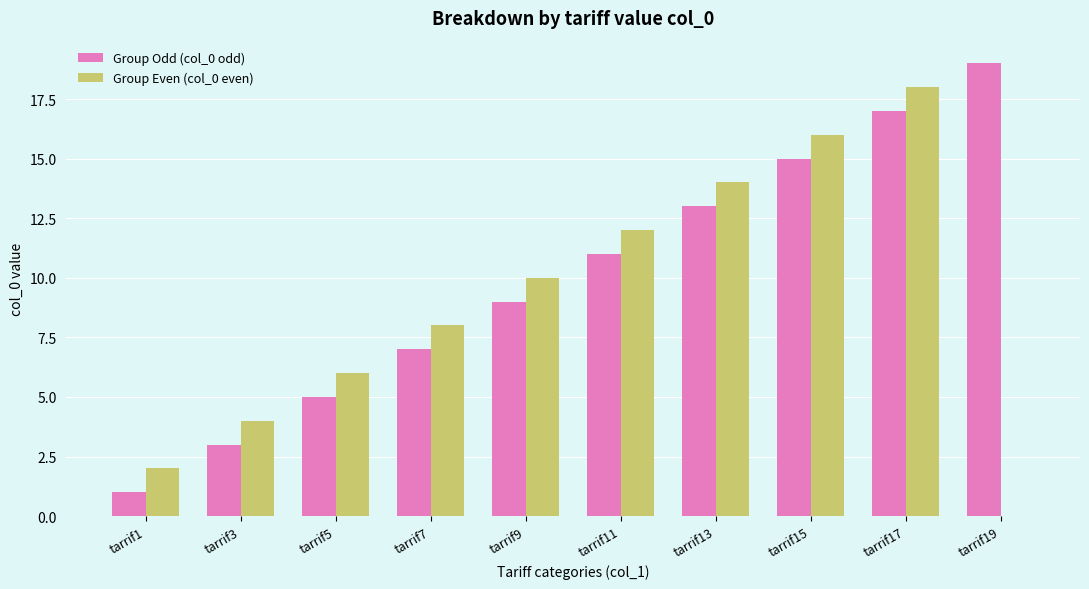

Reading left to right, transcribe all the data shown in this chart.

Group Odd (col_0 odd): tarrif1=1	tarrif3=3	tarrif5=5	tarrif7=7	tarrif9=9	tarrif11=11	tarrif13=13	tarrif15=15	tarrif17=17	tarrif19=19
Group Even (col_0 even): tarrif1=2	tarrif3=4	tarrif5=6	tarrif7=8	tarrif9=10	tarrif11=12	tarrif13=14	tarrif15=16	tarrif17=18	tarrif19=0